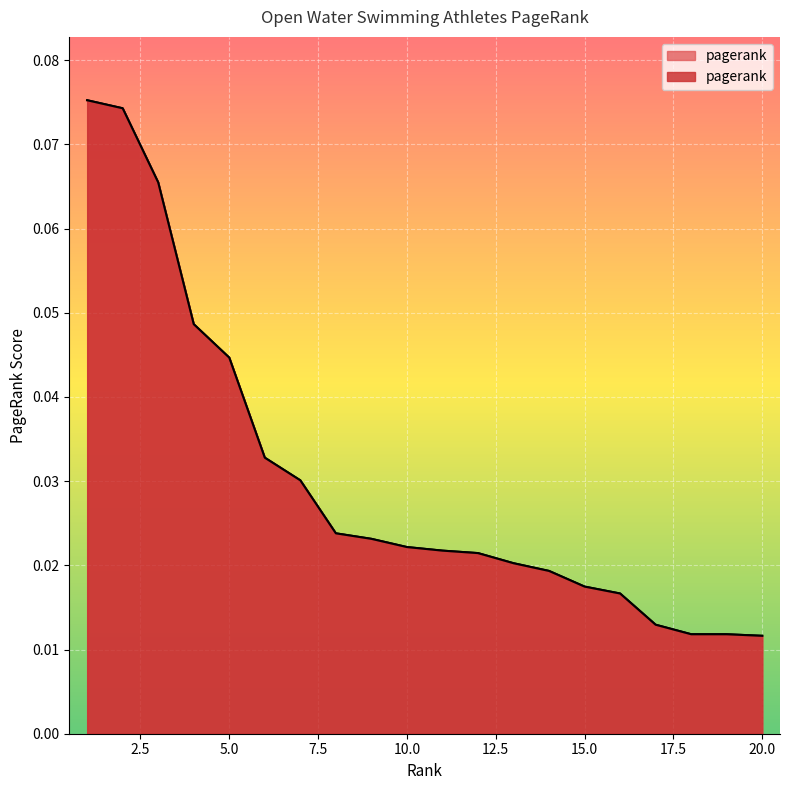

Which category has the highest value across all series?

1